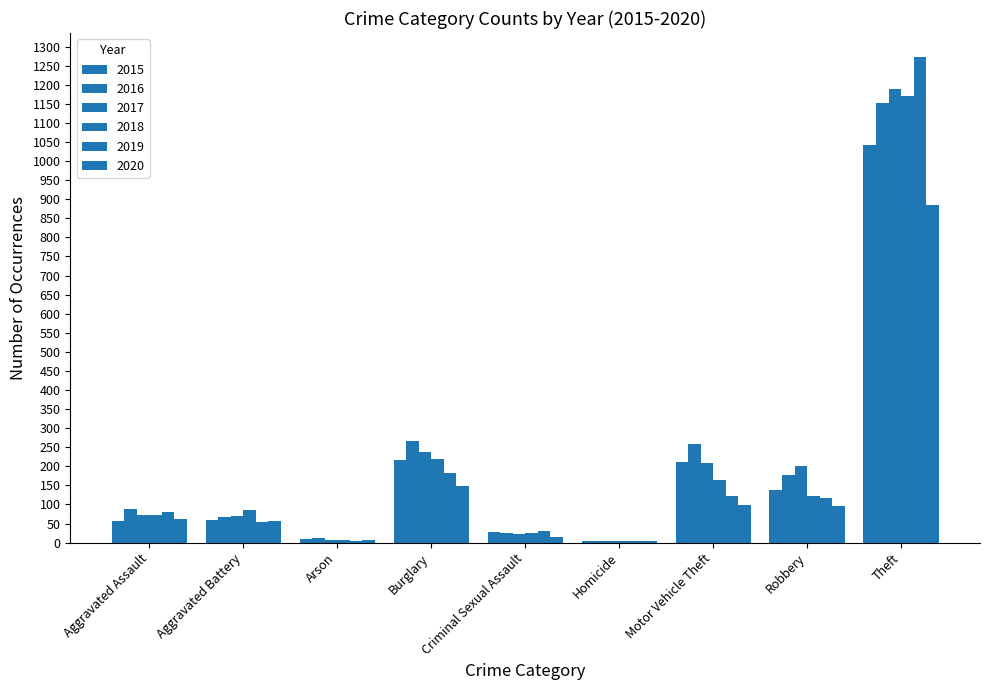

What is the spread (max minus min) of values at Theft?

388